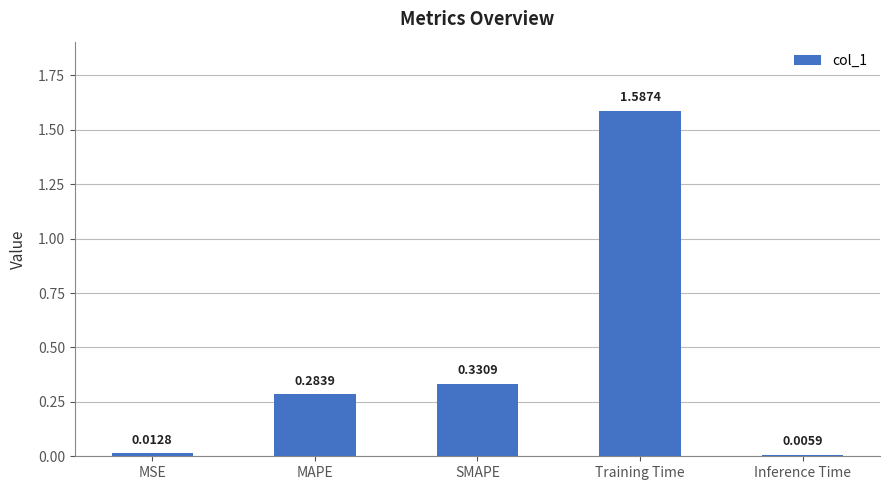

Between MSE and SMAPE, which is larger?

SMAPE